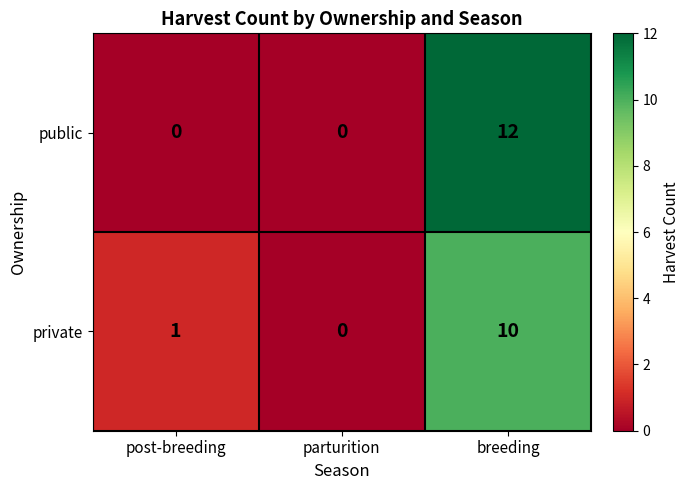

At how many categories does at least one series exceed 11?

1